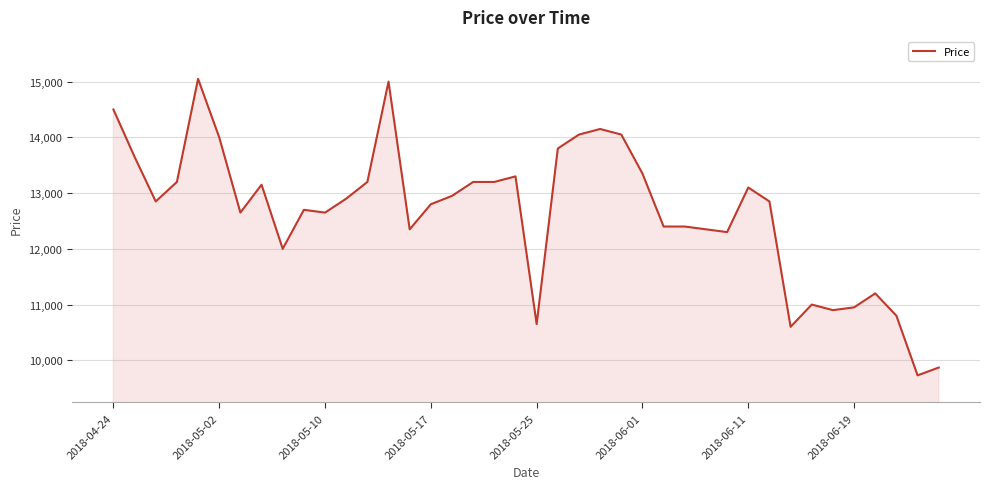

What is the difference between the maximum and minimum values?

5320